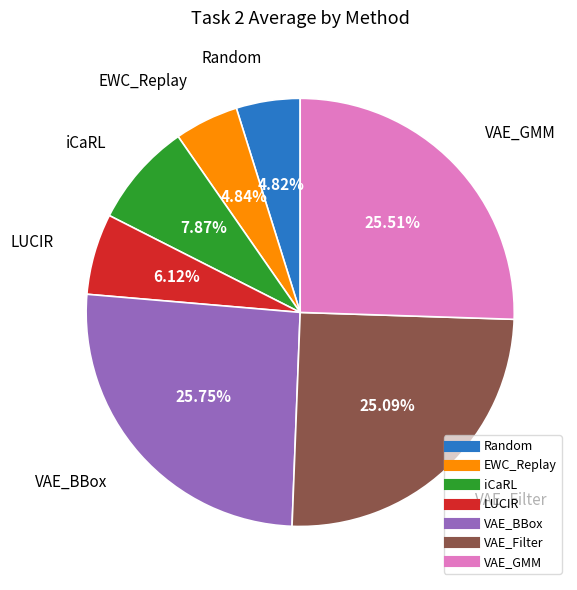

To the nearest percent, what is the average slice percentage?

14%